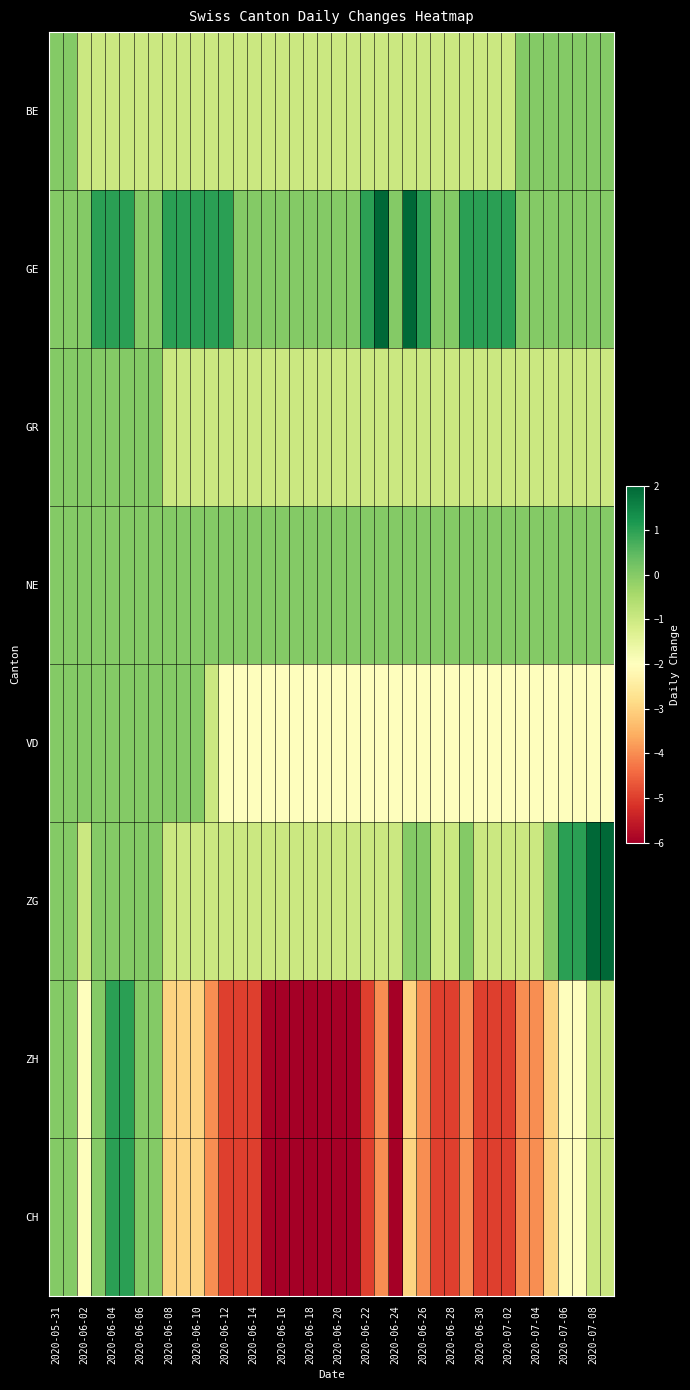

Which series has the largest range (max minus min)?

ZH